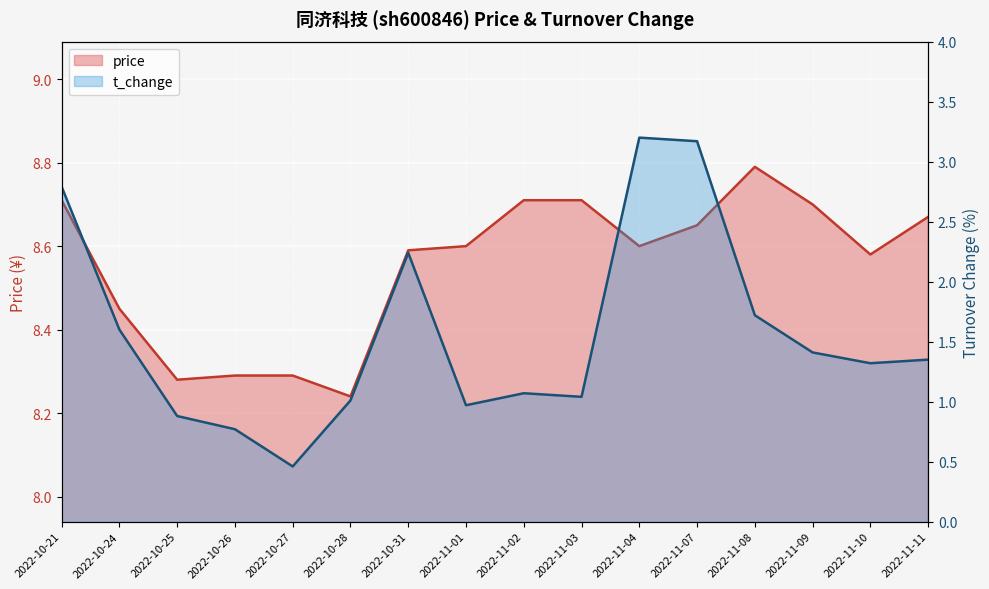

What is the label of the 13th point from the right?

2022-10-26